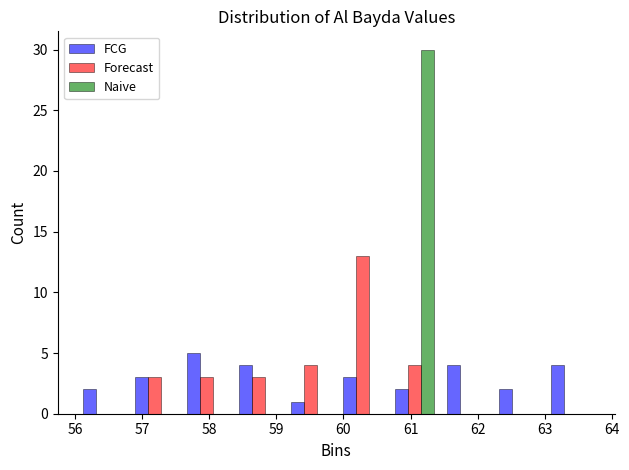

In the Naive series, which range on the x-axis has the tallest bar?

60.7 to 61.4